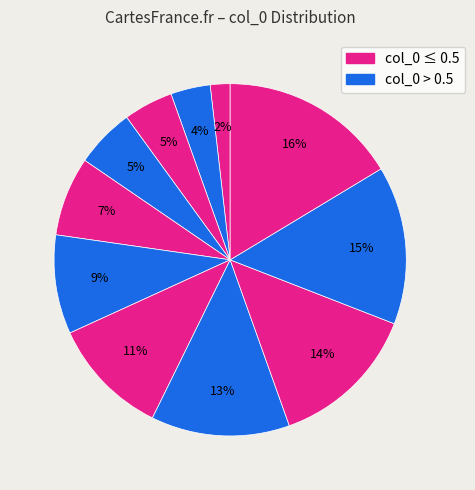

To the nearest percent, what is the average slice percentage?

9%